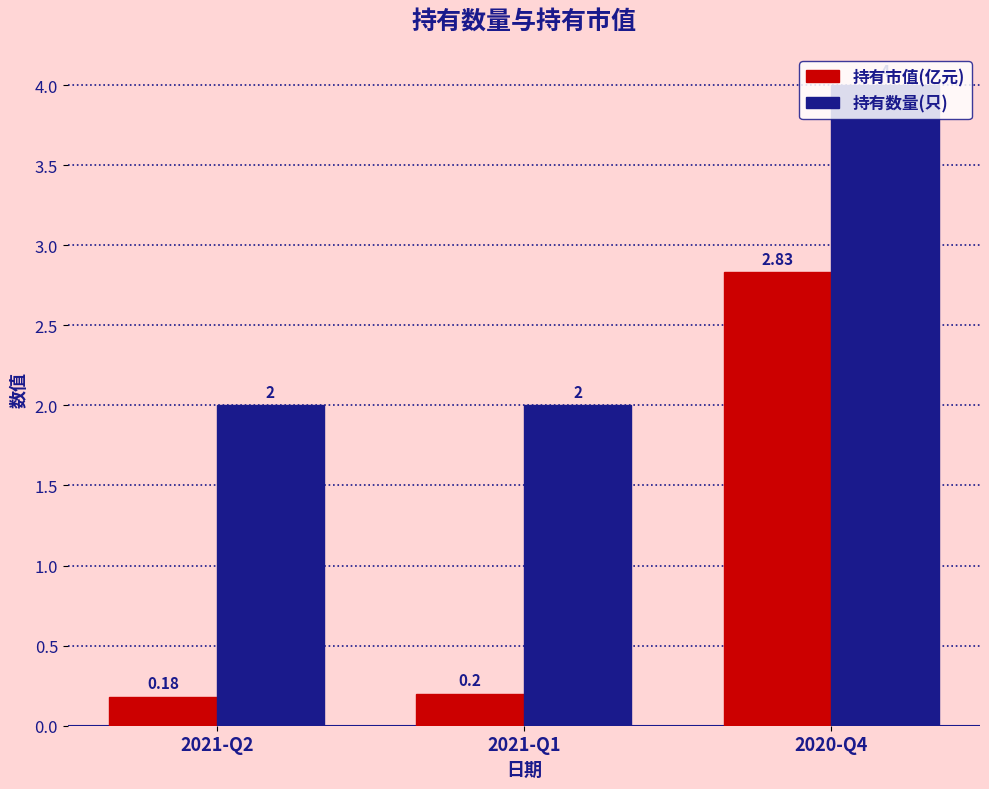

What is the approximate value of 持有市值(亿元) at 2021-Q2?

0.2